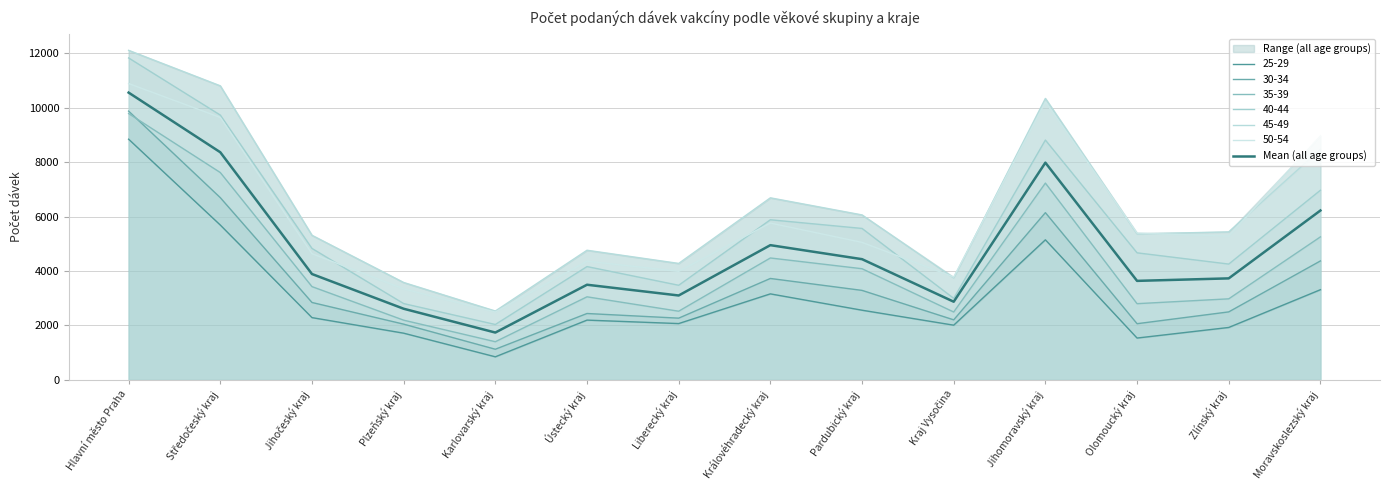

True or false: the data has more than 2 interior local peaks.

True